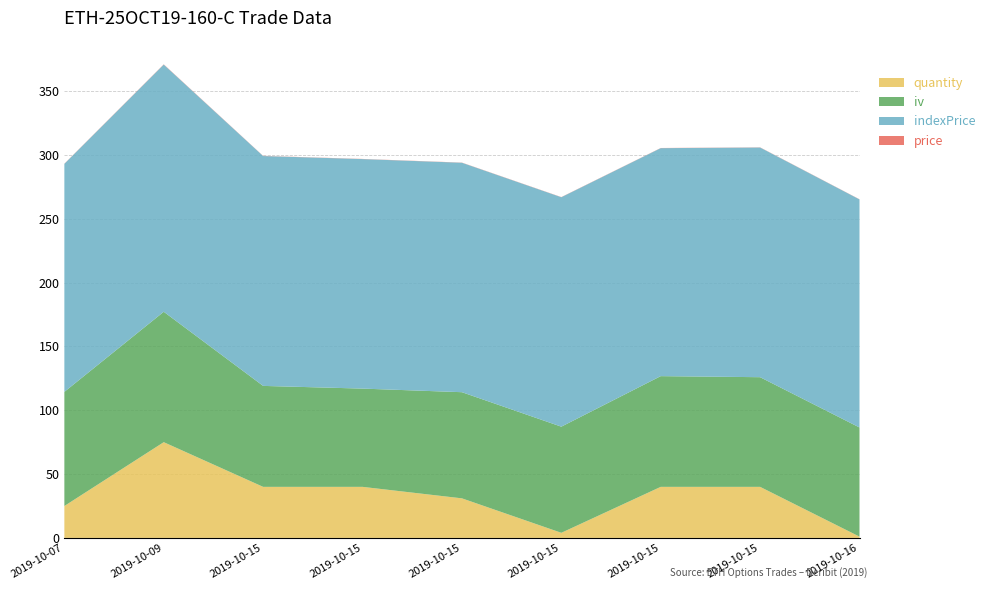

Reading left to right, transcribe all the data shown in this chart.

price: 0.1	0.2	0.1	0.1	0.1	0.1	0.1	0.1	0.1
iv: 89.4	102.2	79.1	77.0	83.2	83.2	86.7	85.9	85.5
indexPrice: 178.6	193.6	180.1	179.8	179.7	179.7	178.6	179.9	178.7
quantity: 25.0	75.0	40.0	40.0	31.0	4.0	40.0	40.0	1.0